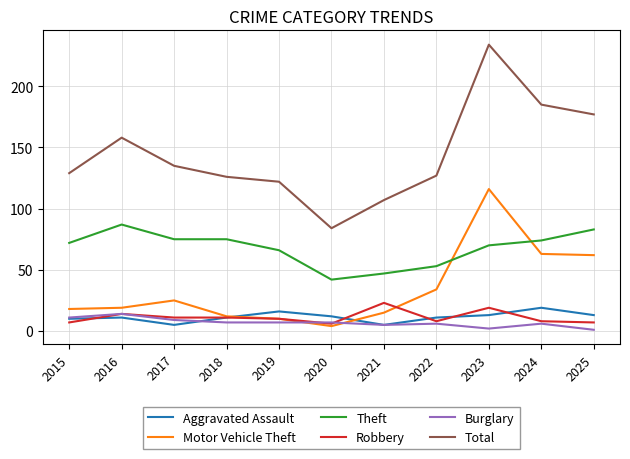

Rank the series by their maximum value, from lowest to highest.

Burglary, Aggravated Assault, Robbery, Theft, Motor Vehicle Theft, Total